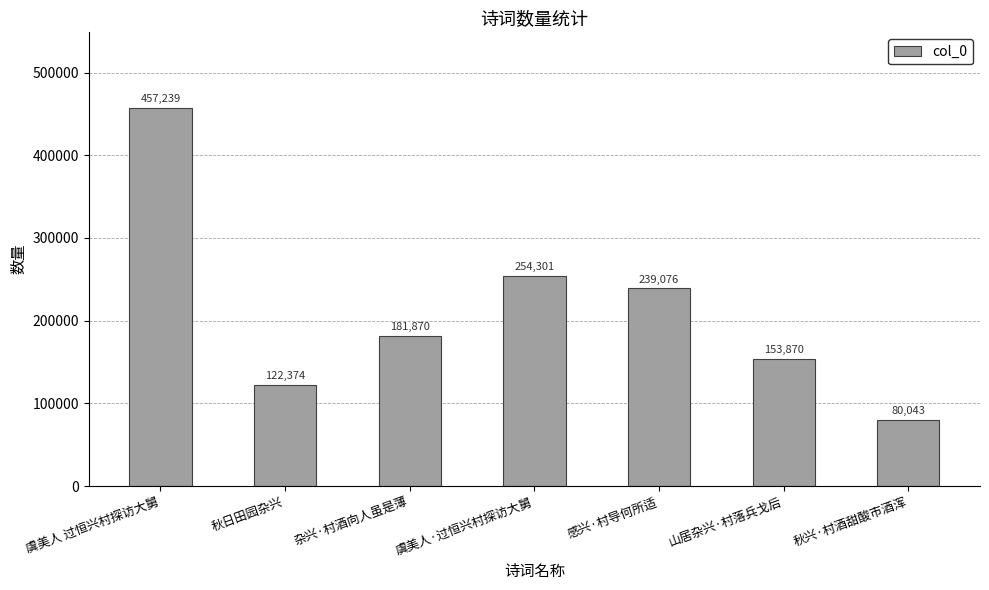

Approximately how many times larger is the value at 山居杂兴·村落兵戈后 compared to 虞美人 过恒兴村探访大舅?

0.3